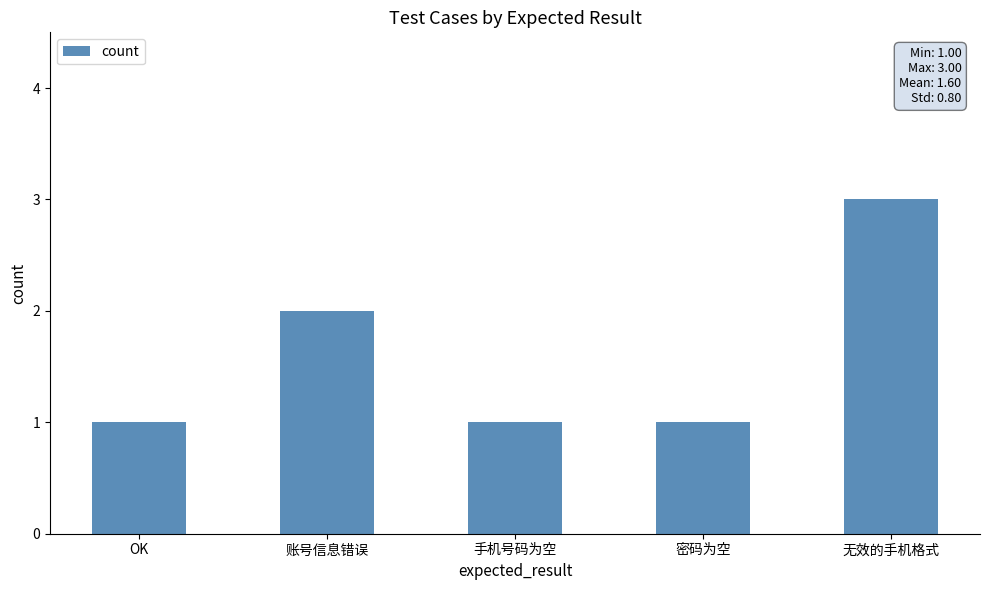

Is it true that the value at 账号信息错误 is 3?

False